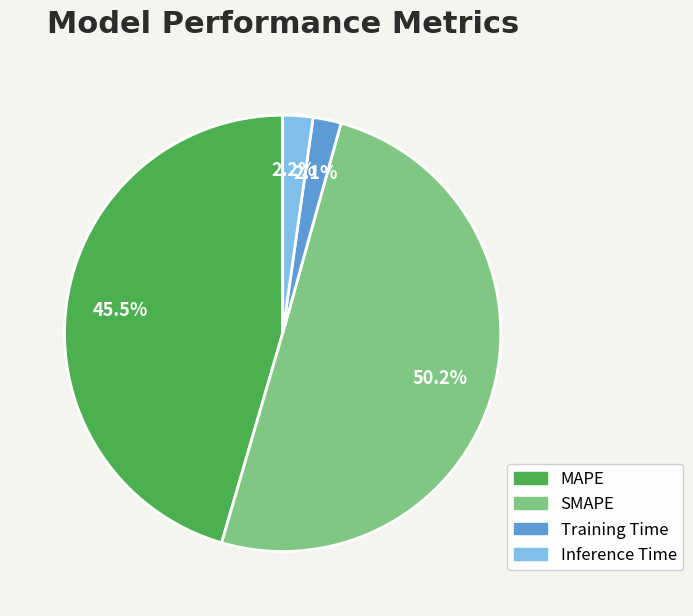

How many slices are in this pie chart?

4